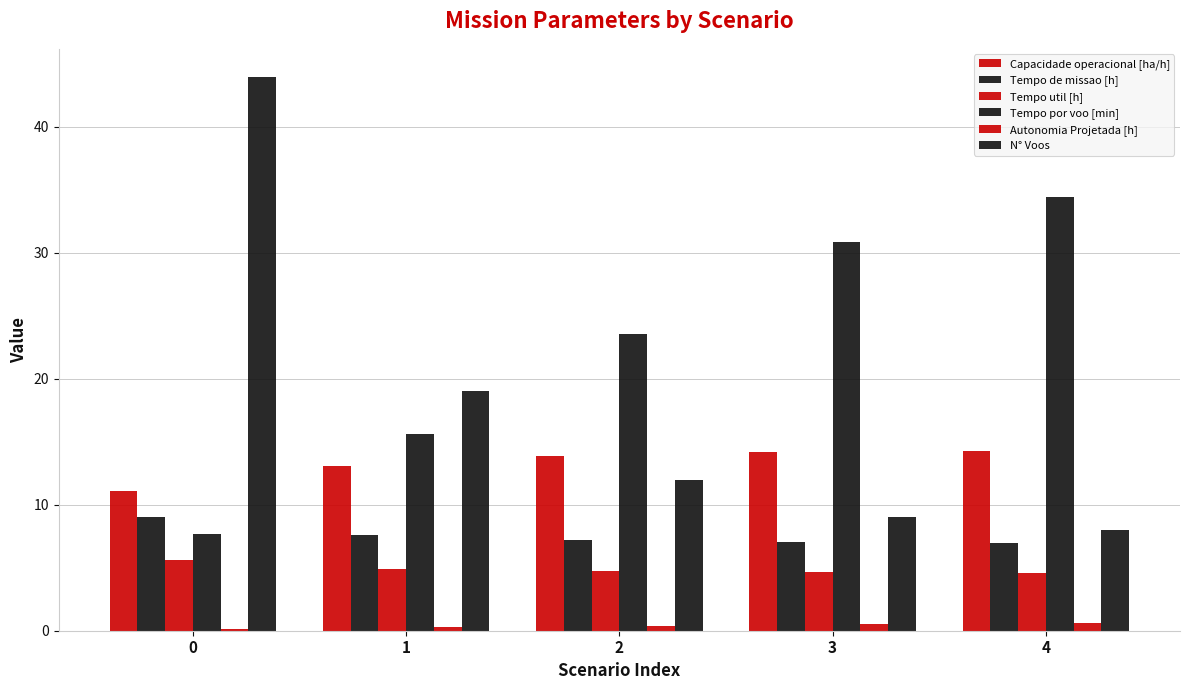

Is the value of Tempo por voo [min] at 2 greater than the value of N° Voos at 3?

Yes